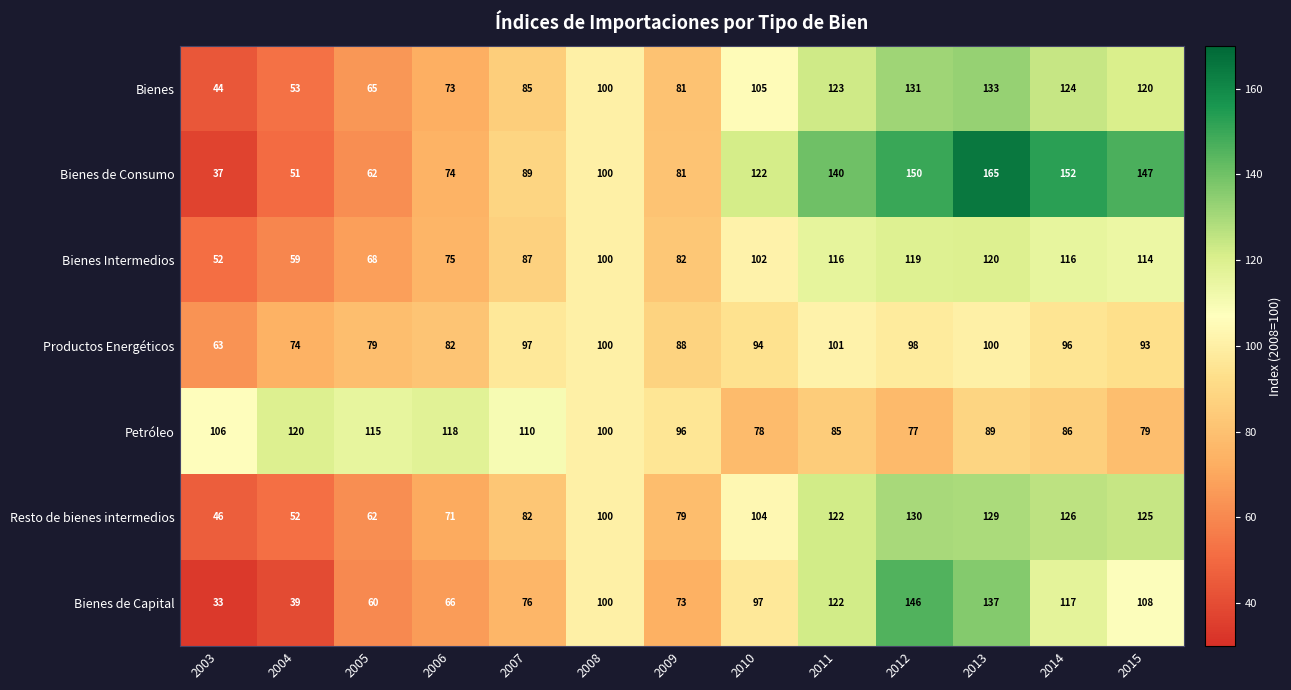

At how many categories does at least one series exceed 61?

13